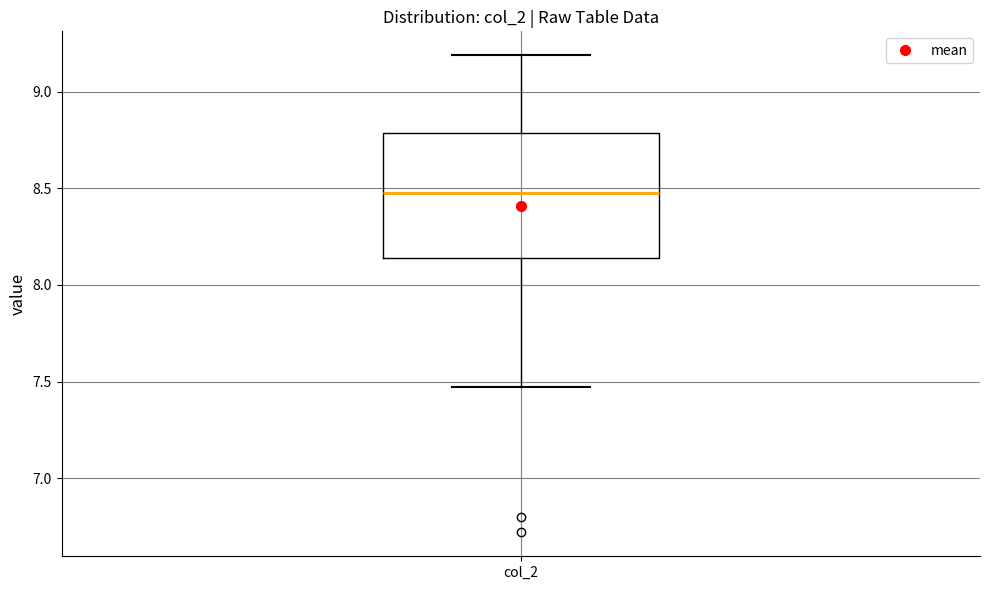

Where is the upper edge of the box for col_2 on the y-axis? The values are not printed on the chart, so give them approximately, as read against the axis.

8.80